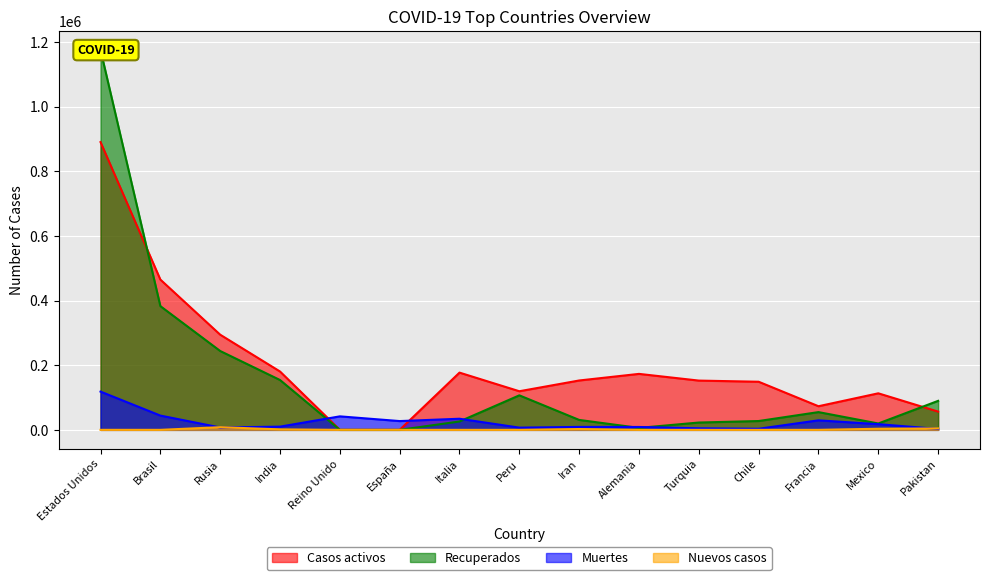

Is it true that Casos activos equals 464774 at Brasil?

True